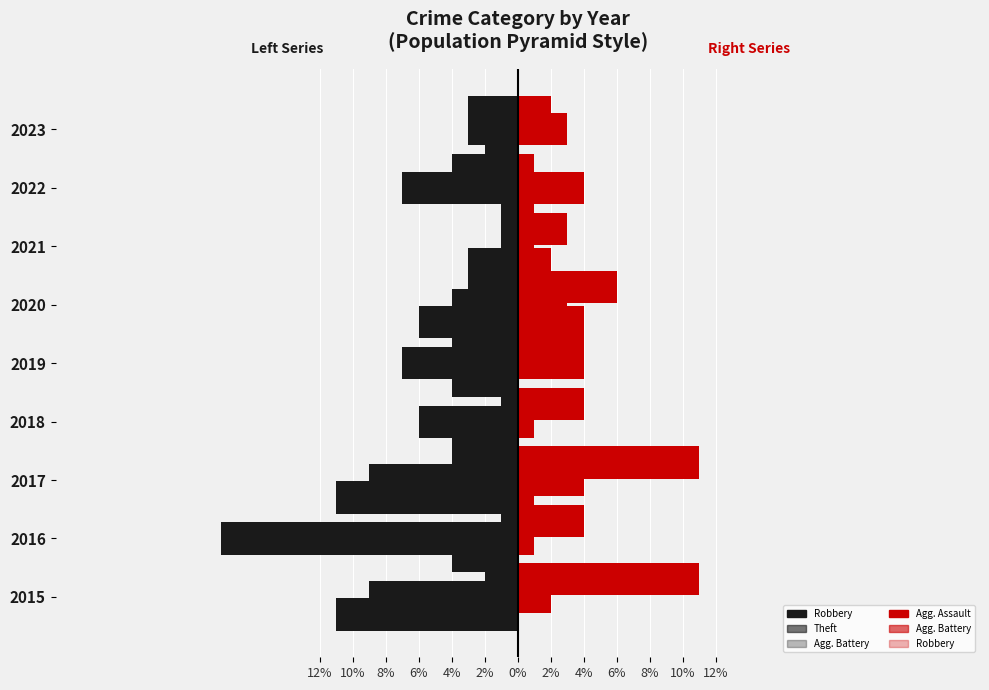

Reading right to left, what are all the values shown in this chart?

Robbery (left): -2	-1	-3	-6	-4	-4	-11	-4	-11
Theft (left): -3	-7	-1	-4	-7	-6	-9	-18	-9
Agg. Battery (left): -3	-4	-1	-3	-4	-1	-4	-1	-2
Agg. Assault (right): 0	1	2	4	0	0	1	0	0
Agg. Battery (right): 3	4	1	3	4	1	4	1	2
Robbery (right): 2	1	3	6	4	4	11	4	11